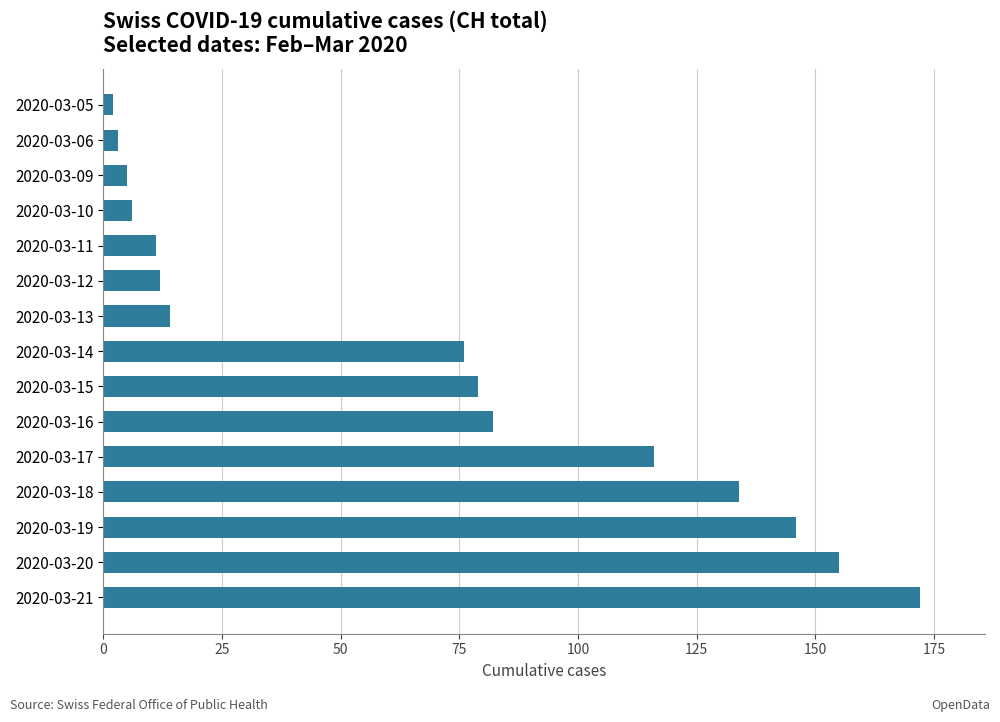

What is the value of the 9th bar from the top?

79